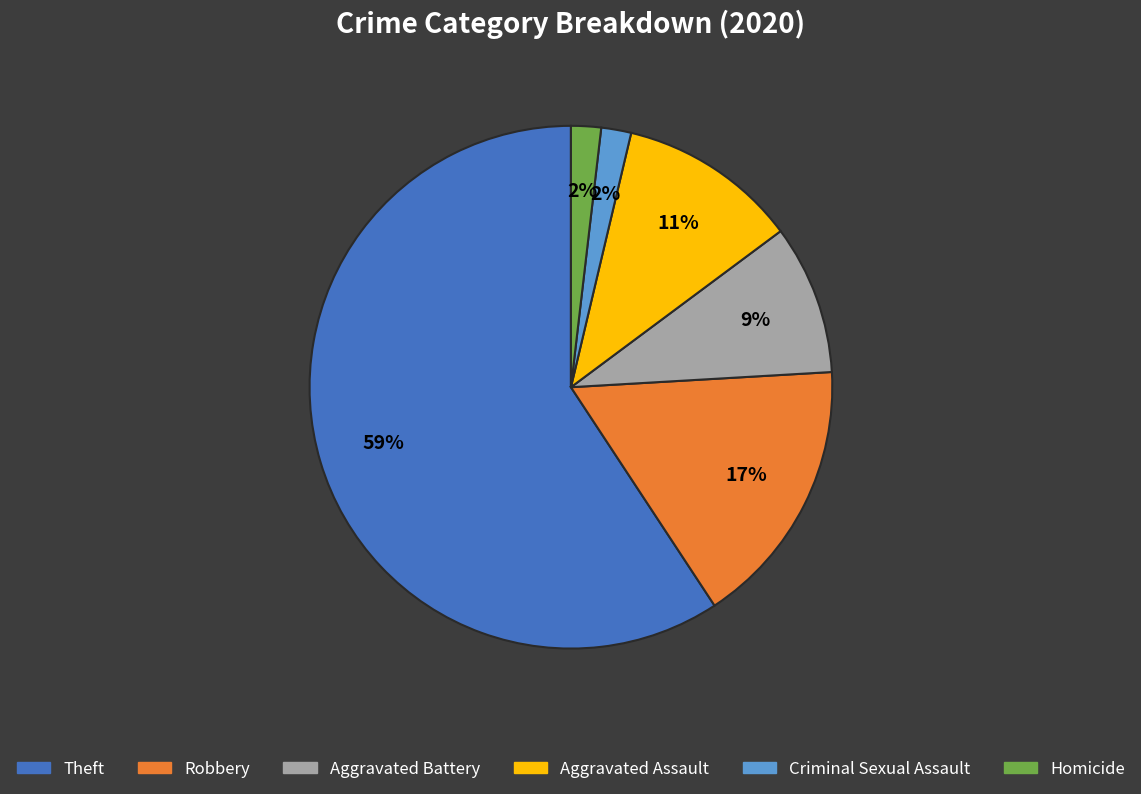

To the nearest percent, what is the difference between the largest and smallest slice percentages?

57%